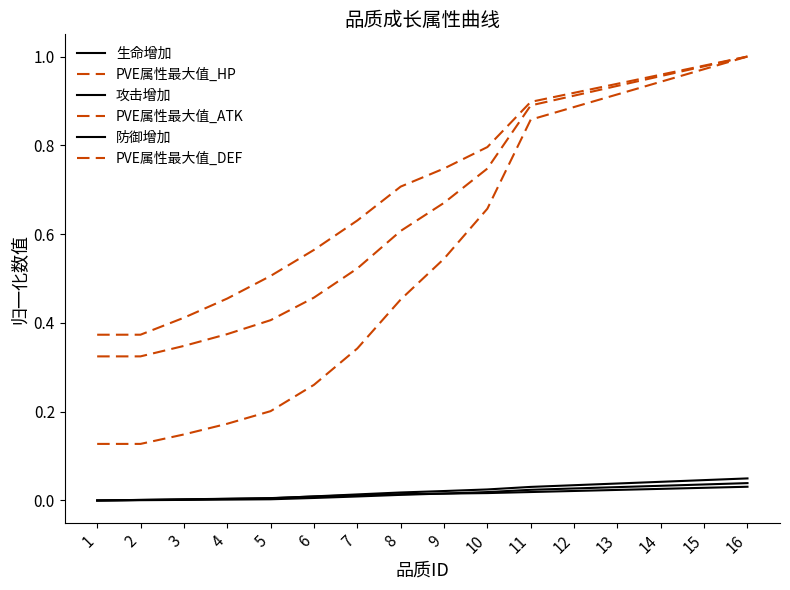

True or false: PVE属性最大值_DEF and 生命增加 cross at least once.

False